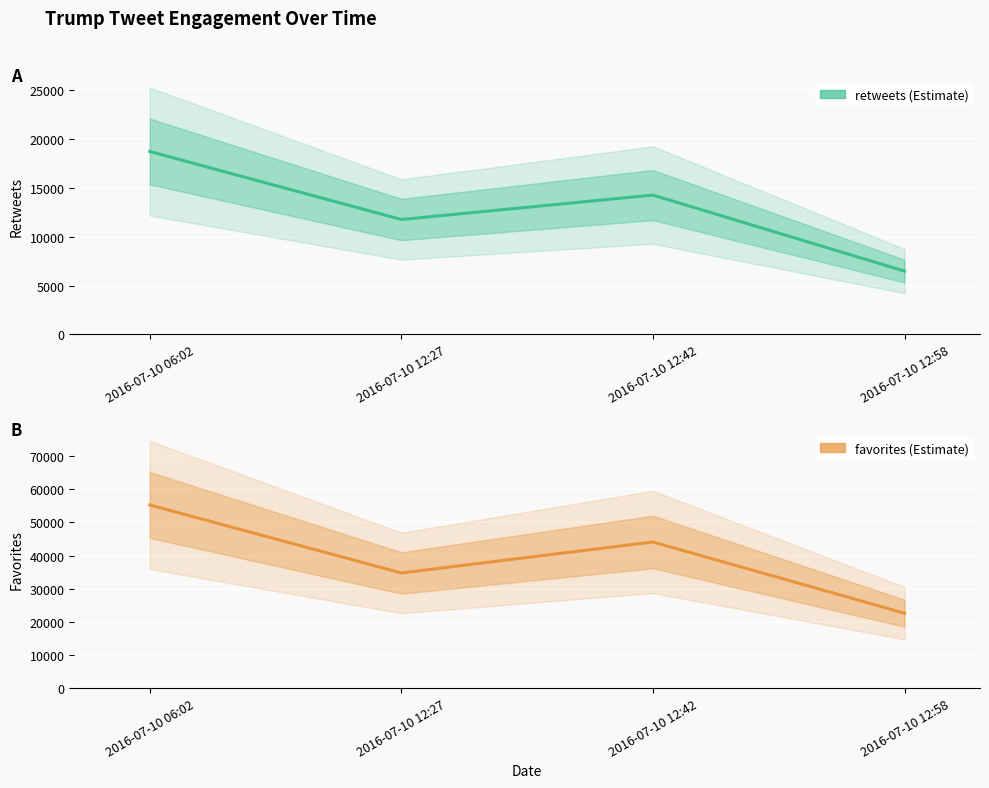

What is the value of the retweets point at the 1st from the left?

18714